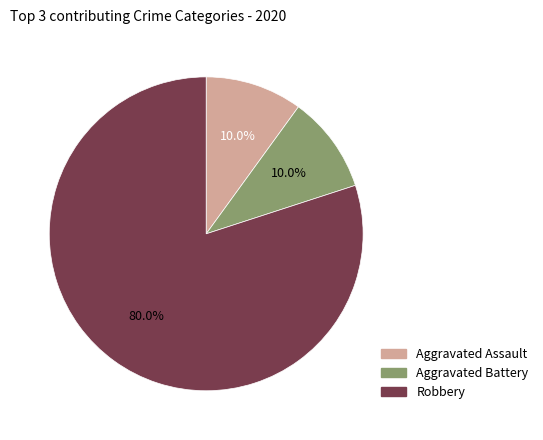

What percentage do Robbery and Aggravated Battery together represent?

90.0%